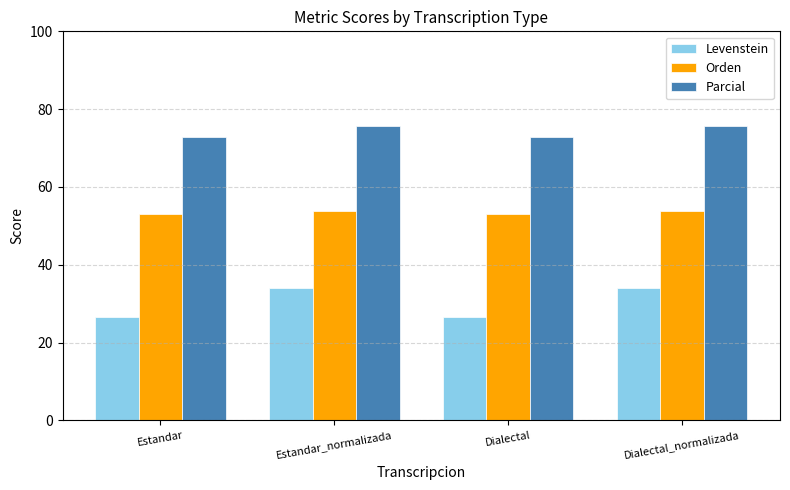

What is the total value across all series at Estandar_normalizada?

163.4